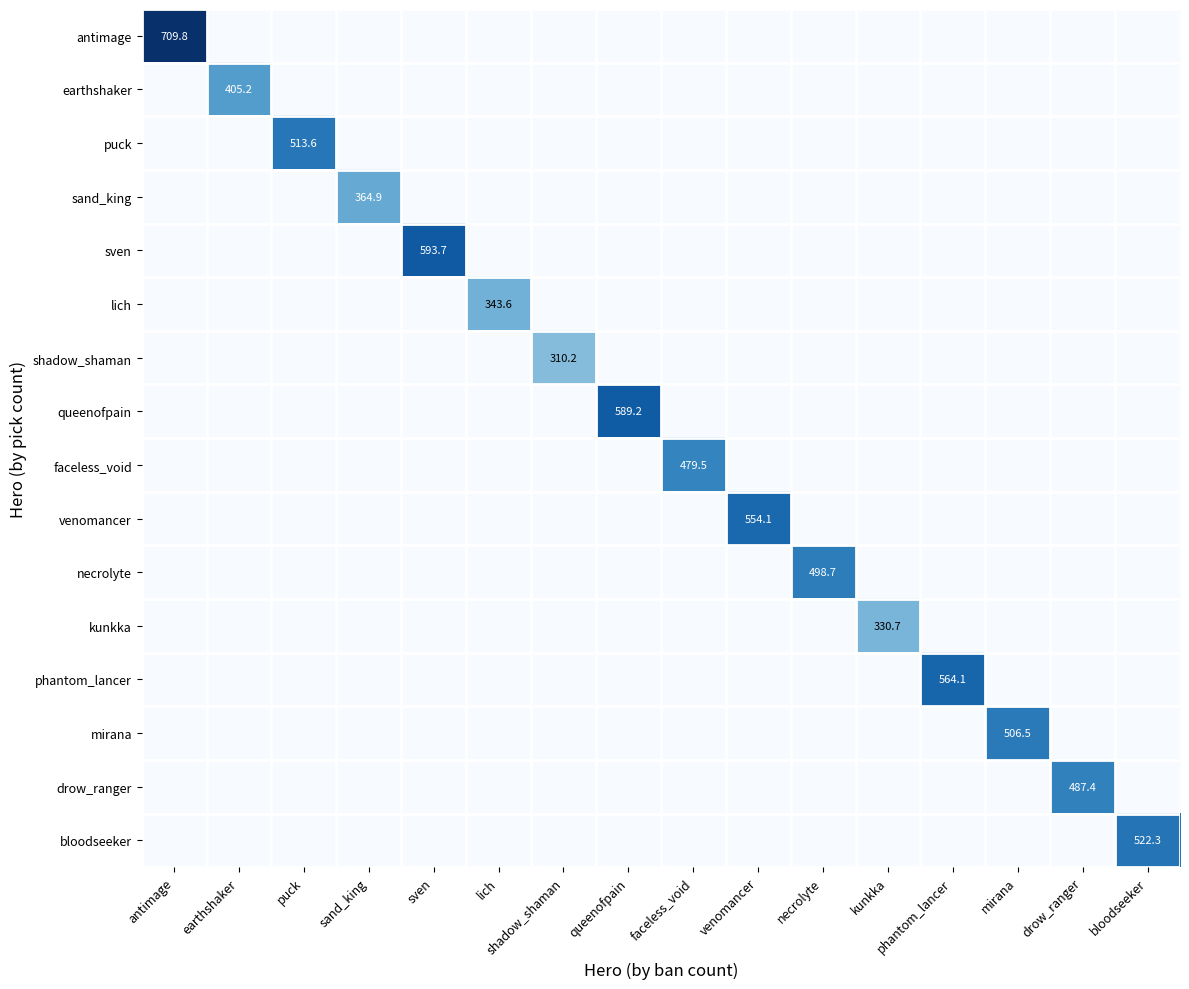

How many values in kunkka are above zero?

1